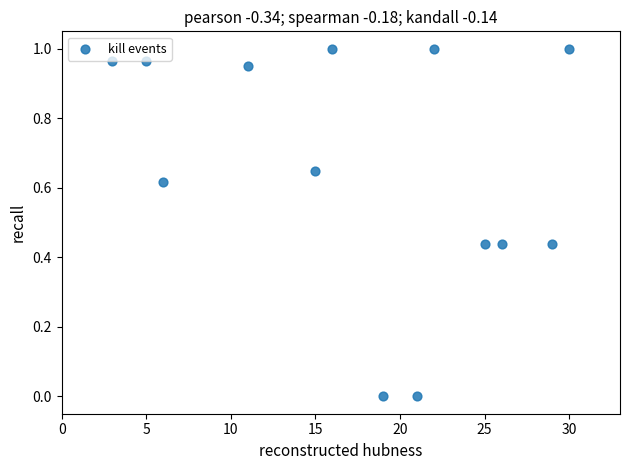

What is the range of X values (max minus min)?

27.0